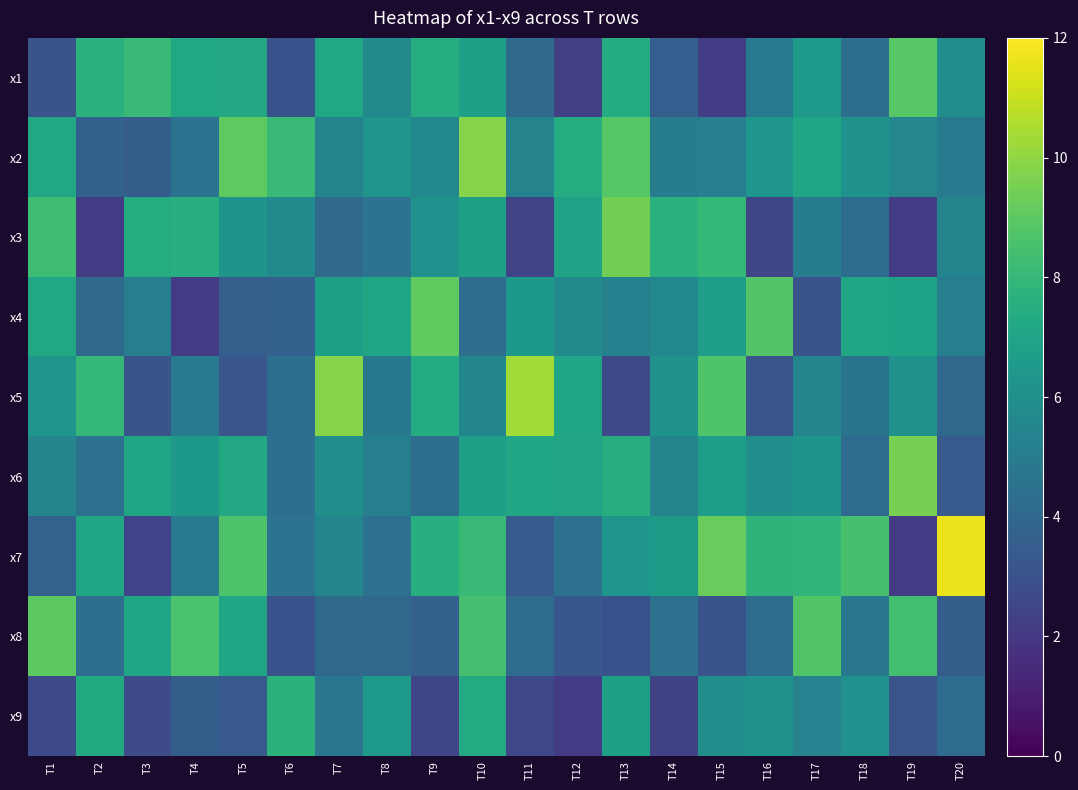

What is the difference between the highest and lowest values at T8?

3.0